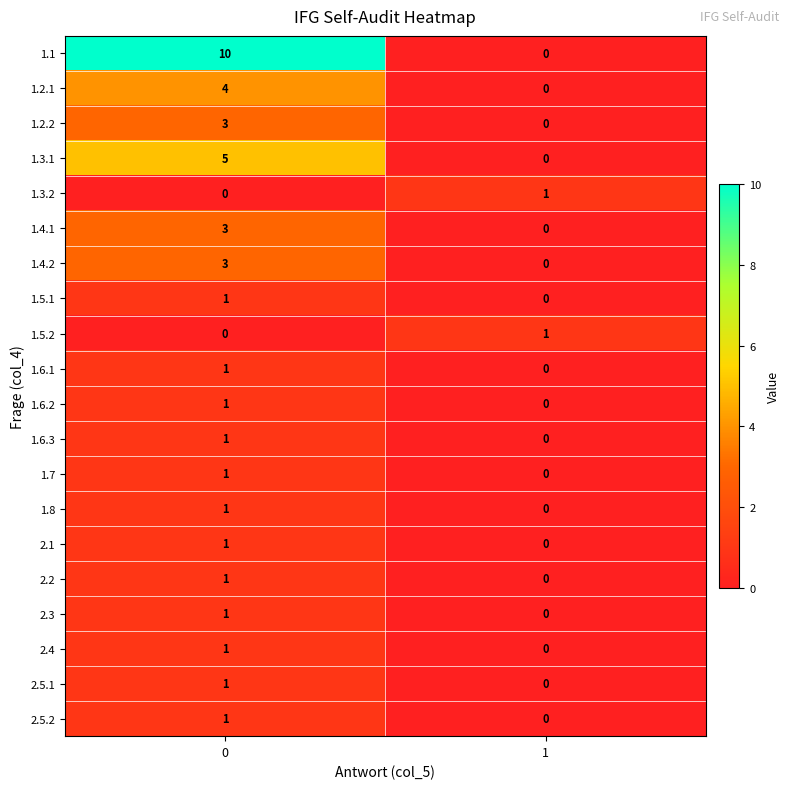

What is the maximum value shown in the chart?

10